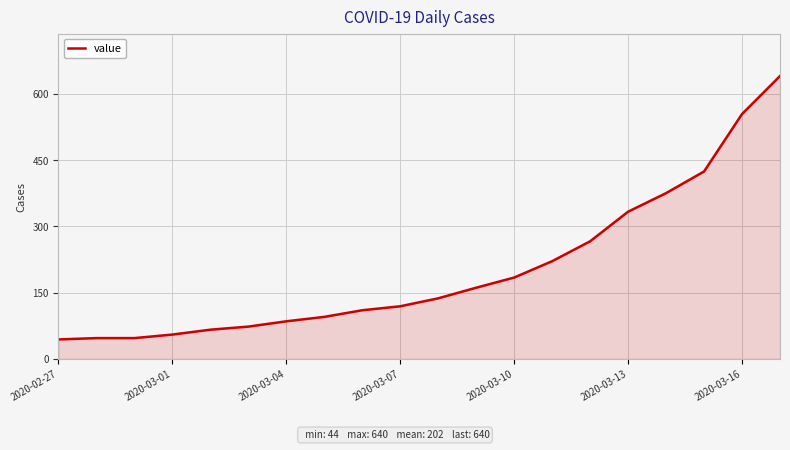

What is the greatest value displayed?

640